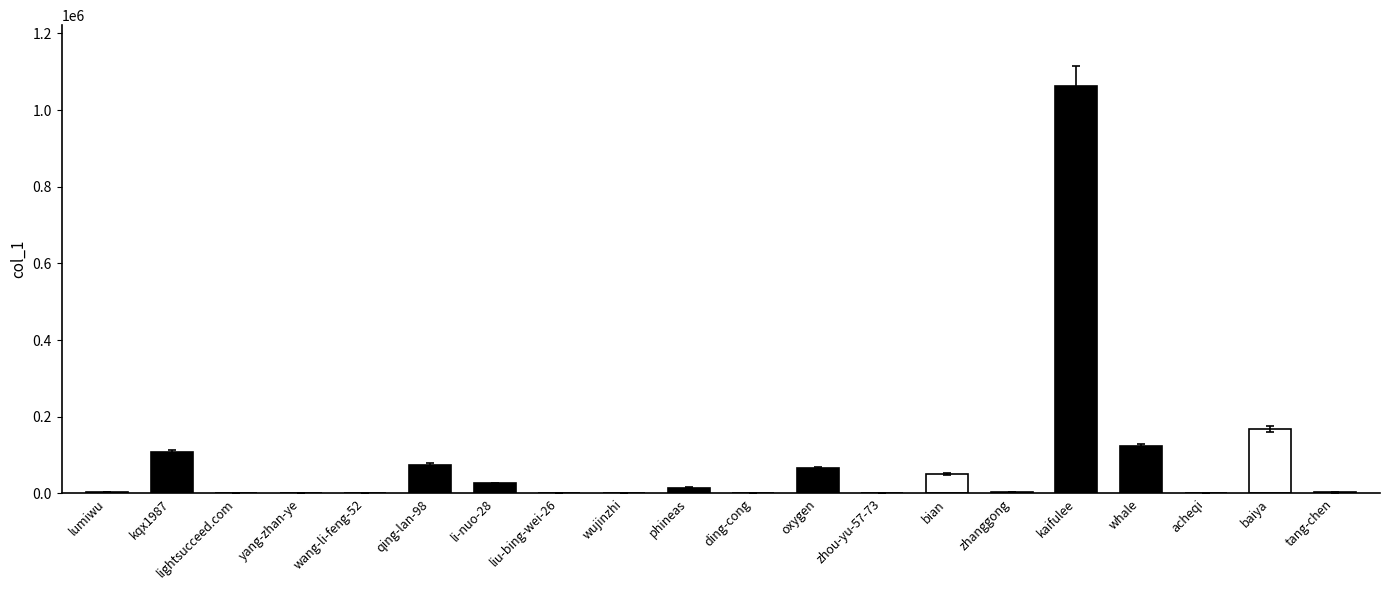

Which has a higher value, wang-li-feng-52 or qing-lan-98?

qing-lan-98